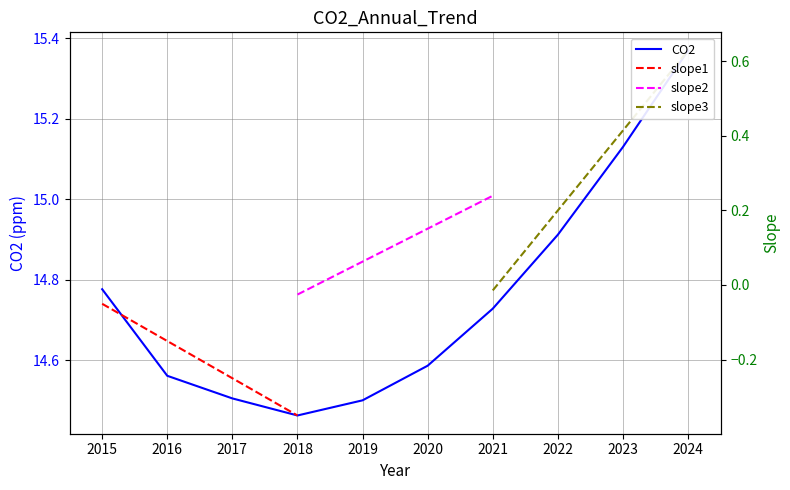

The chart shows a value of 24.7 at 2021. True or false?

False